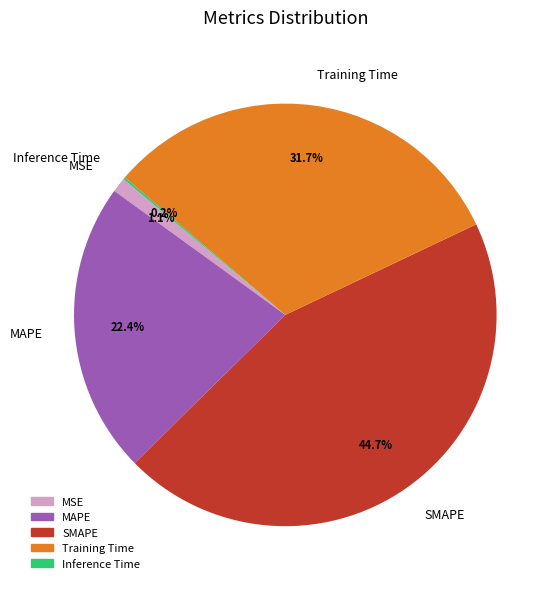

The MSE slice represents 11% of the pie. True or false?

False